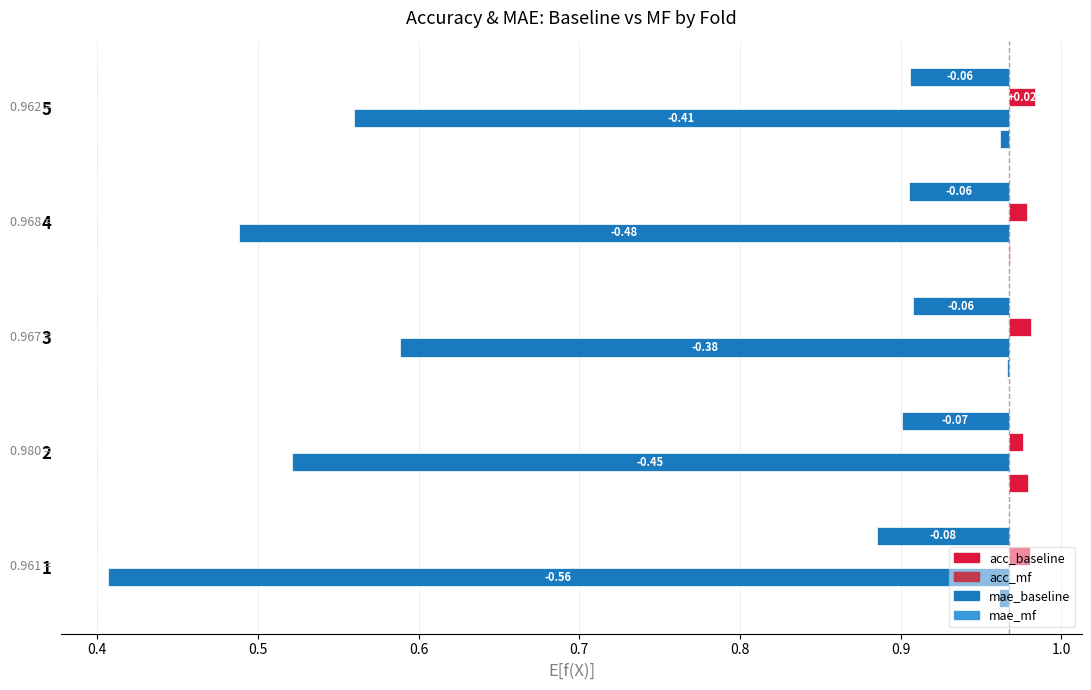

Reading right to left, transcribe all the data shown in this chart.

acc_baseline: -0.0	0.0	-0.0	0.0	-0.0
acc_mf: -0.4	-0.5	-0.4	-0.4	-0.6
mae_baseline: 0.0	0.0	0.0	0.0	0.0
mae_mf: -0.1	-0.1	-0.1	-0.1	-0.1